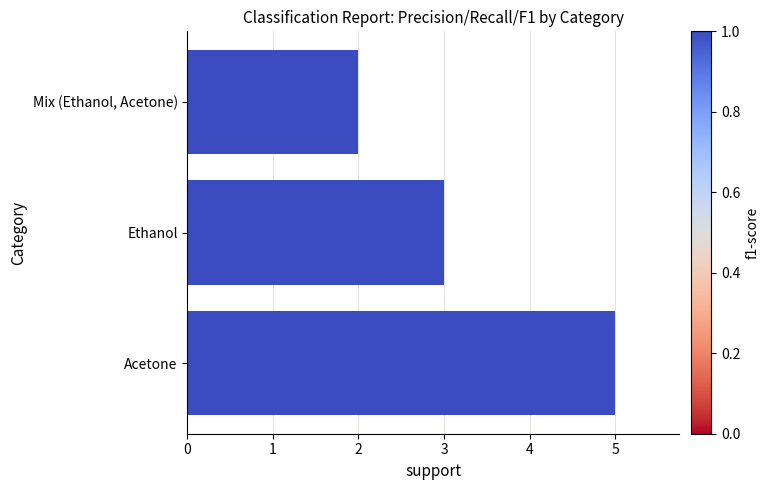

What is the greatest value displayed?

5